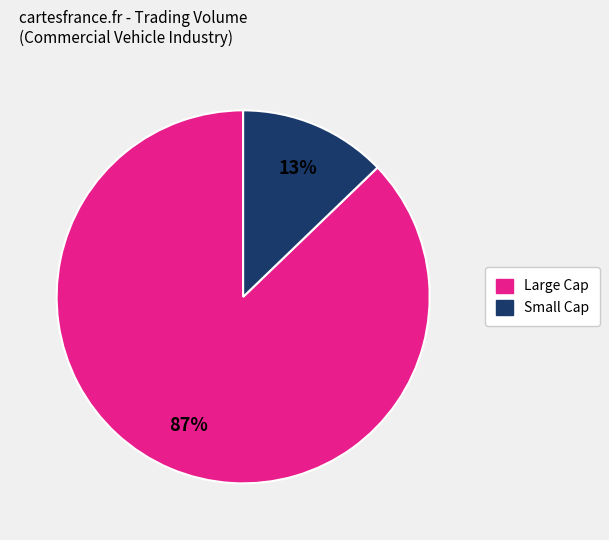

Is there any slice that represents more than half of the pie?

Yes